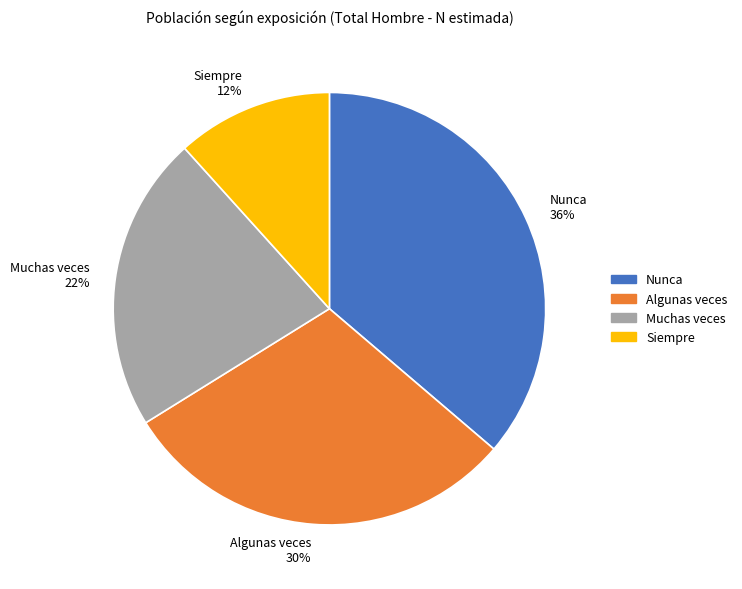

How many segments does this pie chart have?

4